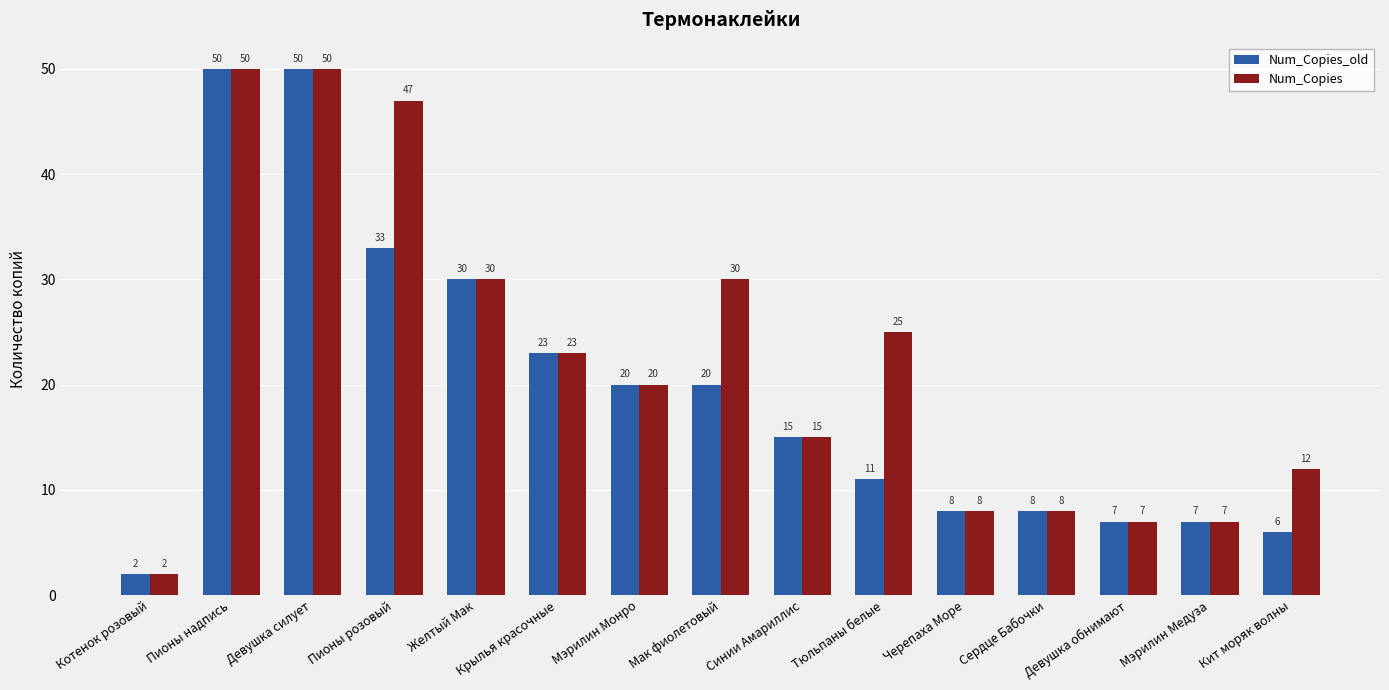

Reading left to right, extract all data points from this chart.

Num_Copies_old: 2	50	50	33	30	23	20	20	15	11	8	8	7	7	6
Num_Copies: 2	50	50	47	30	23	20	30	15	25	8	8	7	7	12